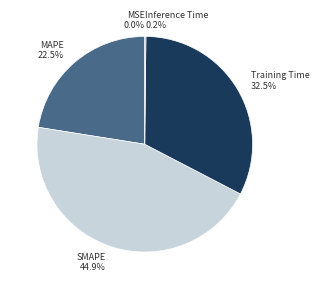

Does MAPE represent more than half of the total?

No